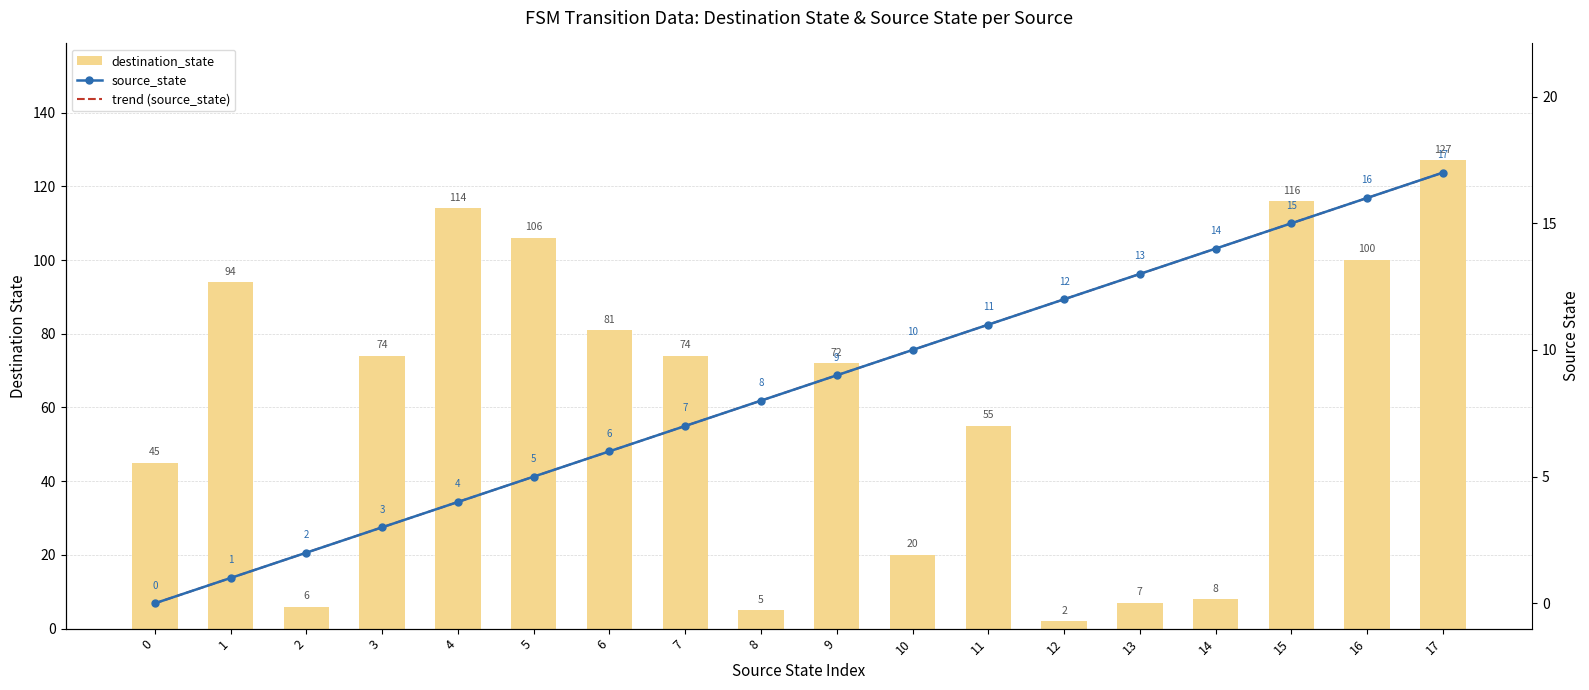

What is the total value across all series at 14?

36.0